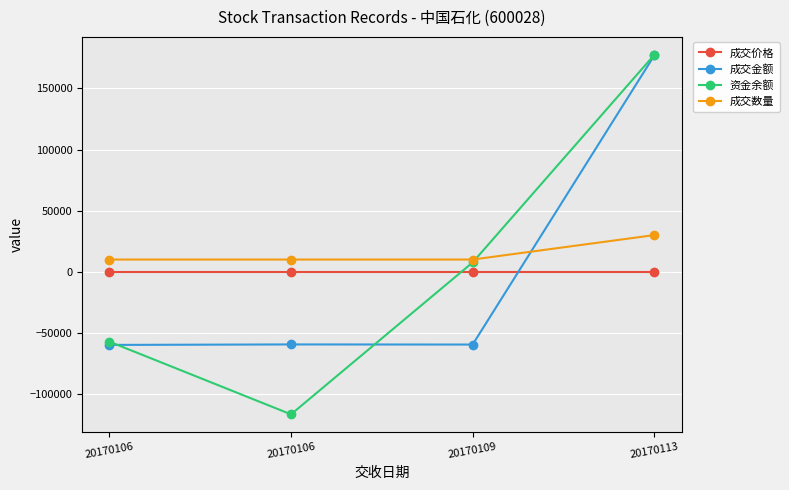

True or false: 成交金额 and 成交价格 cross at least once.

True